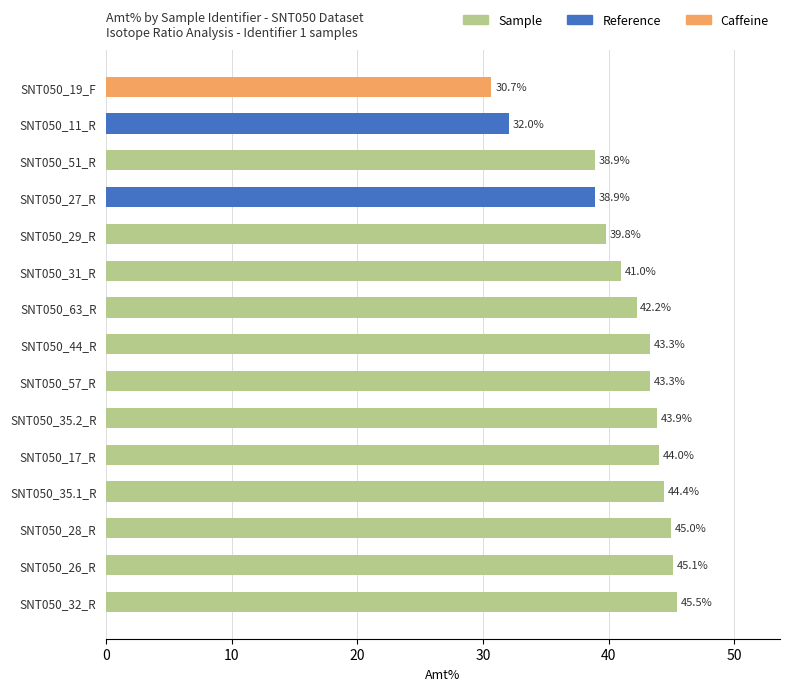

What is the difference between the second highest and second lowest values?

13.1